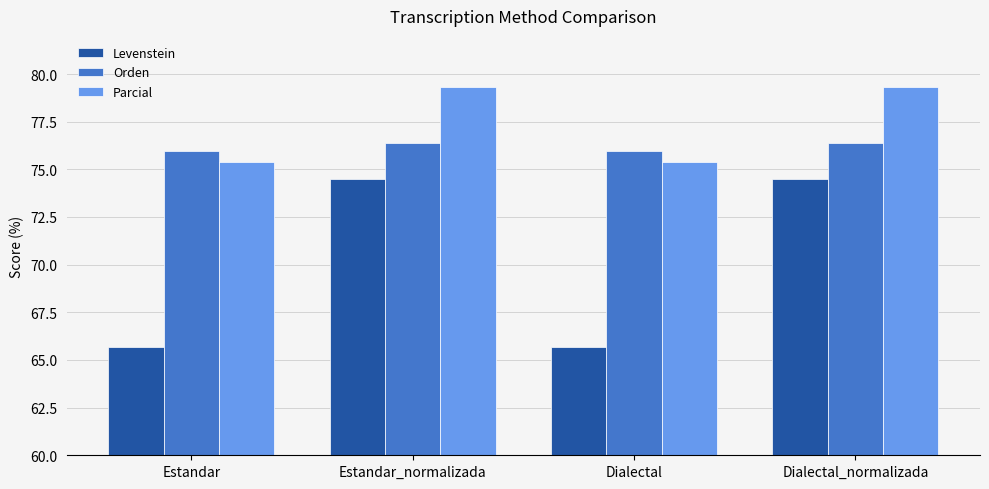

Which series has the largest total across all categories?

Parcial